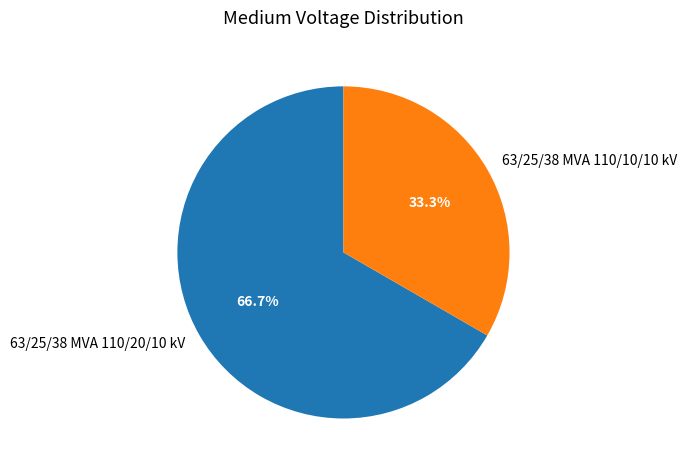

To the nearest percent, what portion does 63/25/38 MVA 110/20/10 kV represent?

67%